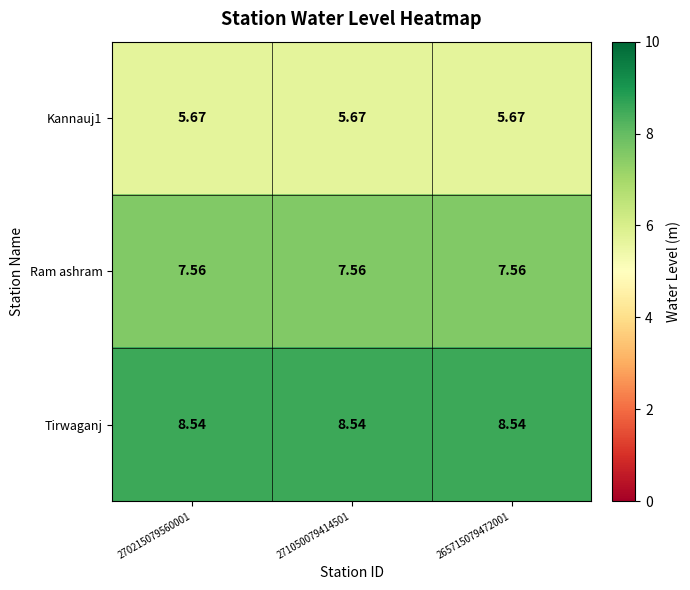

Which series has the largest total across all categories?

Tirwaganj